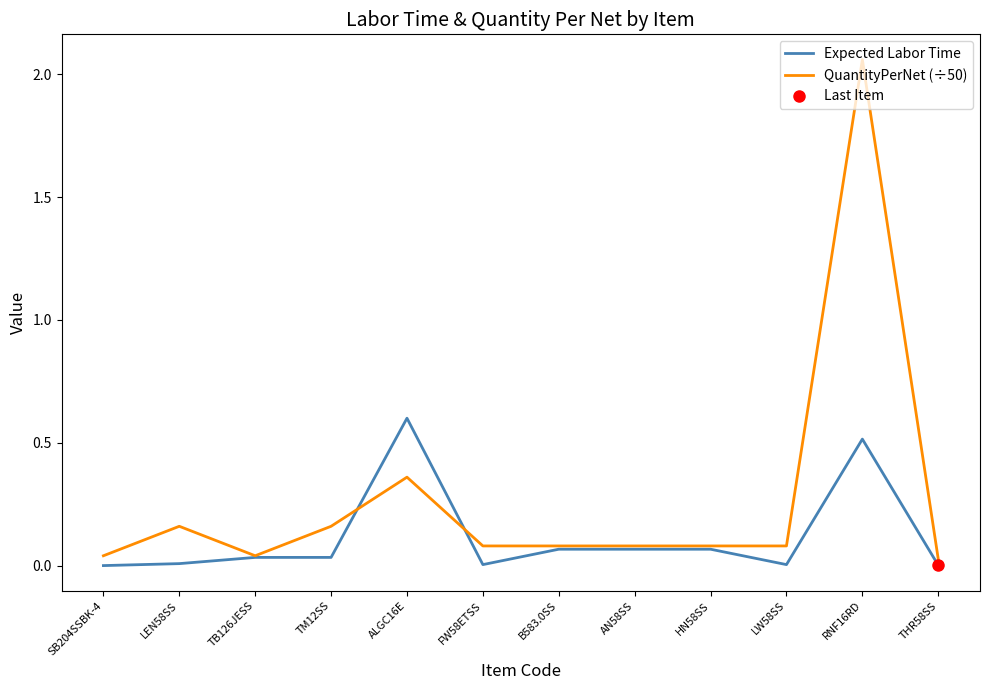

Is the value of Expected Labor Time at TB126JESS greater than the value of QuantityPerNet (÷50) at ALGC16E?

No